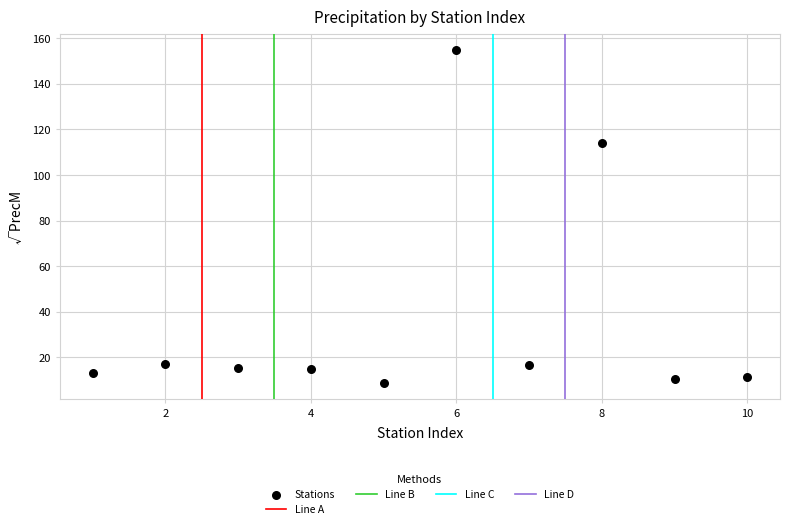

What is the average Y value?

37.7